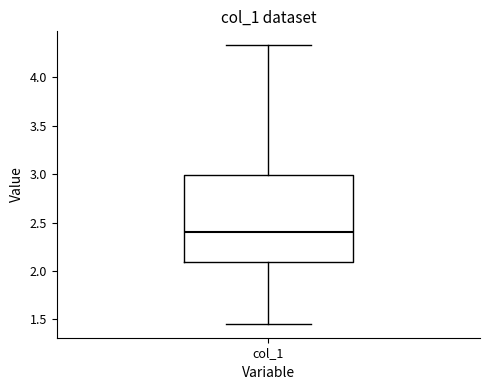

Where is the lower edge of the box for col_1 on the y-axis? The values are not printed on the chart, so give them approximately, as read against the axis.

2.10